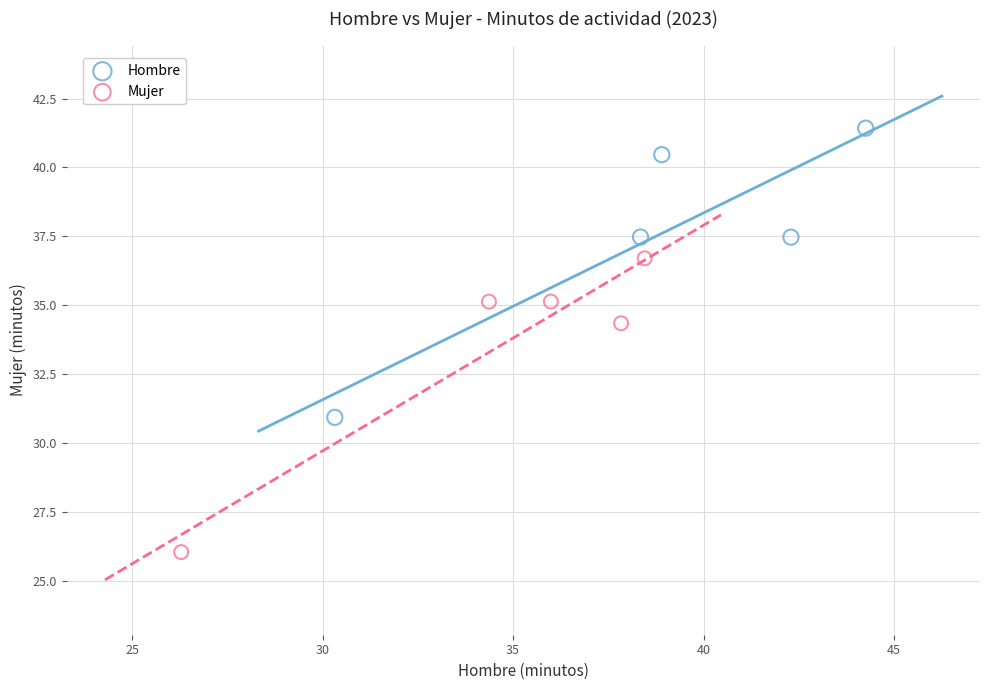

Which series contains the highest Y value?

Hombre